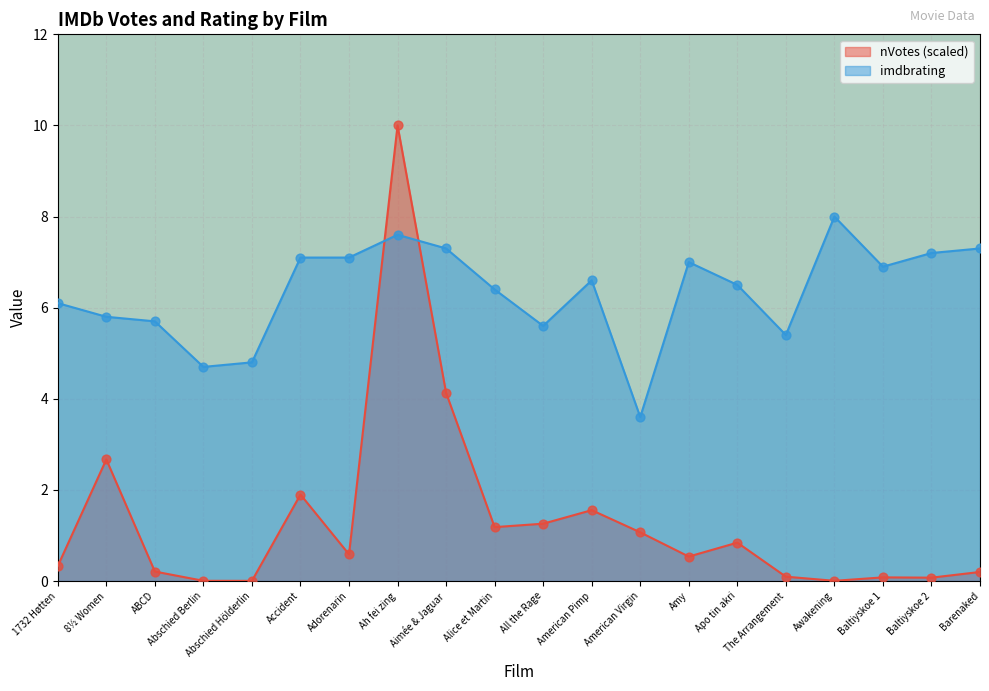

Which series contains the lowest Y value?

nVotes